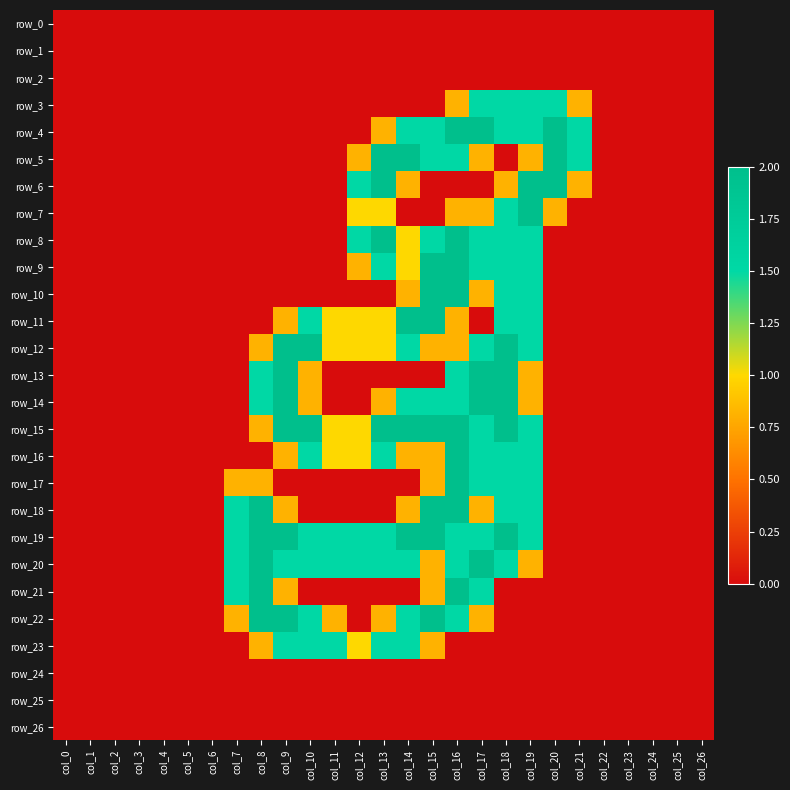

Rank the series by their maximum value, from highest to lowest.

row_4, row_5, row_6, row_7, row_8, row_9, row_10, row_11, row_12, row_13, row_14, row_15, row_16, row_17, row_18, row_19, row_20, row_21, row_22, row_3, row_23, row_0, row_1, row_2, row_24, row_25, row_26